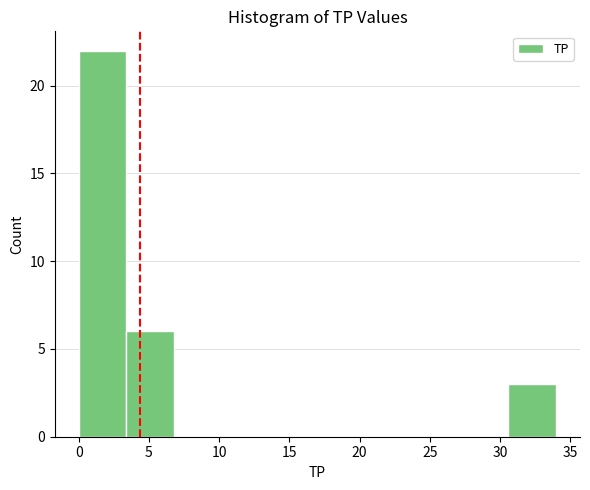

Reading left to right, list every bar in this chart as the range it spans on the x-axis followed by its height. Neither the bar edges nor the heights are printed on the chart, so give them approximately, as read against the axes.

0.0 to 3.4: 22
3.4 to 6.8: 6
6.8 to 10.2: 0
10.2 to 13.6: 0
13.6 to 17.0: 0
17.0 to 20.4: 0
20.4 to 23.8: 0
23.8 to 27.2: 0
27.2 to 30.6: 0
30.6 to 34.0: 3